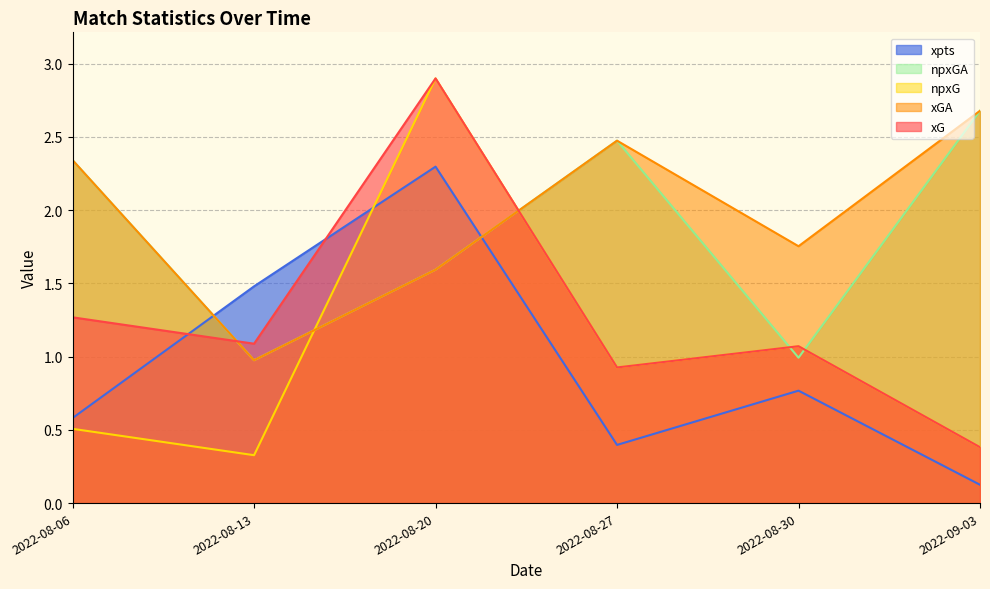

List the series in order of their peak value, lowest first.

xpts, xGA, npxGA, xG, npxG